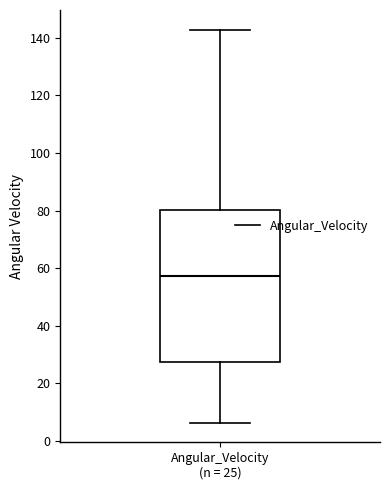

Where is the upper edge of the box for Angular_Velocity (n = 25) on the y-axis? The values are not printed on the chart, so give them approximately, as read against the axis.

80